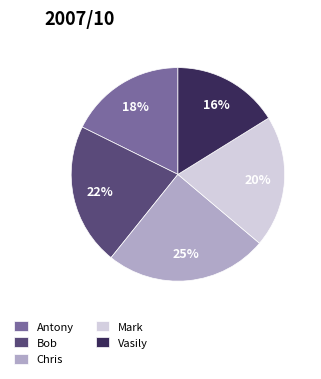

To the nearest percent, what is the combined percentage of Chris and Vasily?

41%